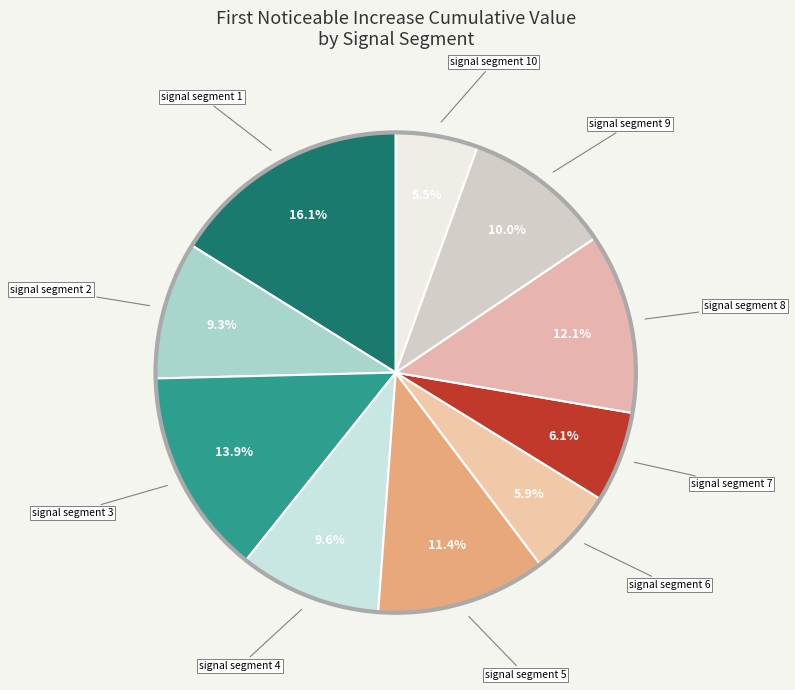

Rank the categories by value from highest to lowest.

signal segment 1, signal segment 3, signal segment 8, signal segment 5, signal segment 9, signal segment 4, signal segment 2, signal segment 7, signal segment 6, signal segment 10